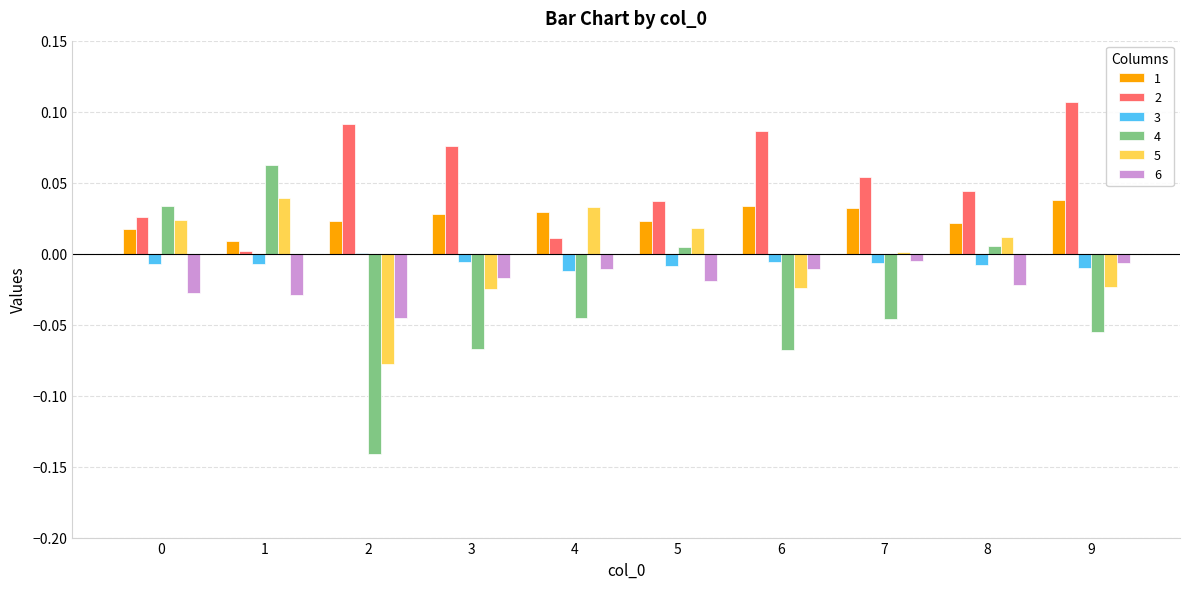

How many groups of bars are there?

10